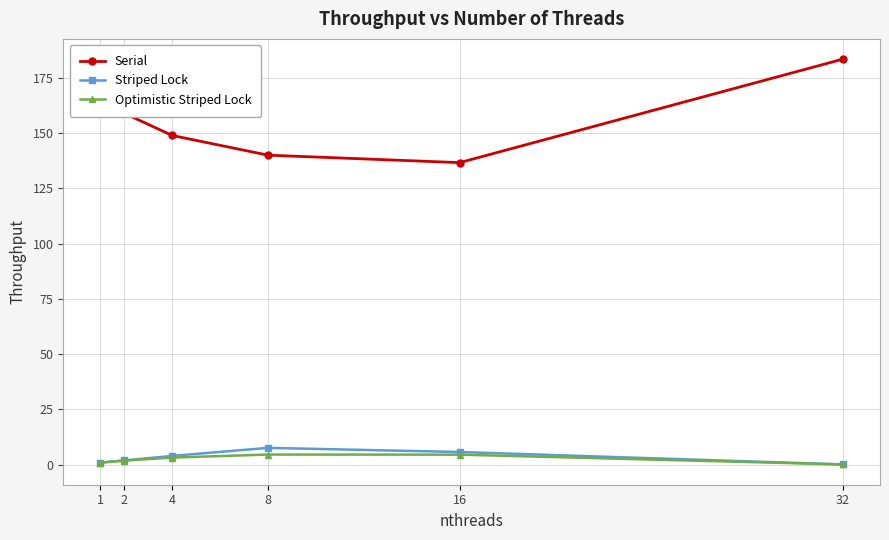

Is the value of Serial at 4 greater than the value of Striped Lock at 2?

Yes